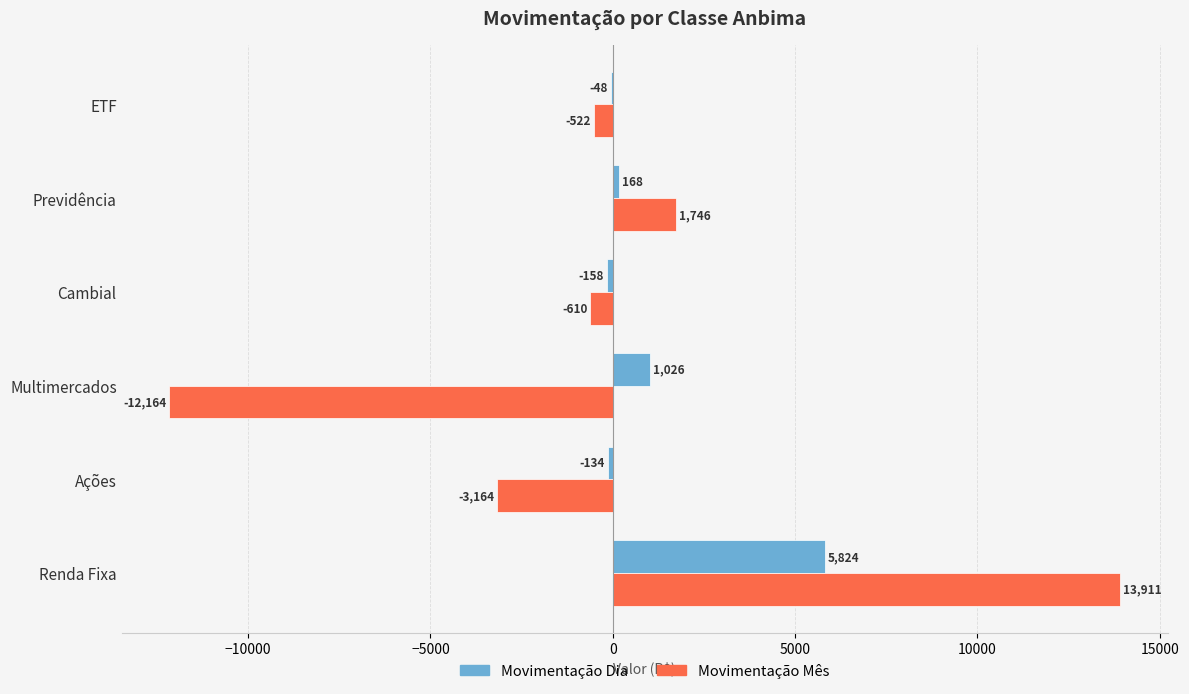

At which category is the sum across all series the highest?

Renda Fixa